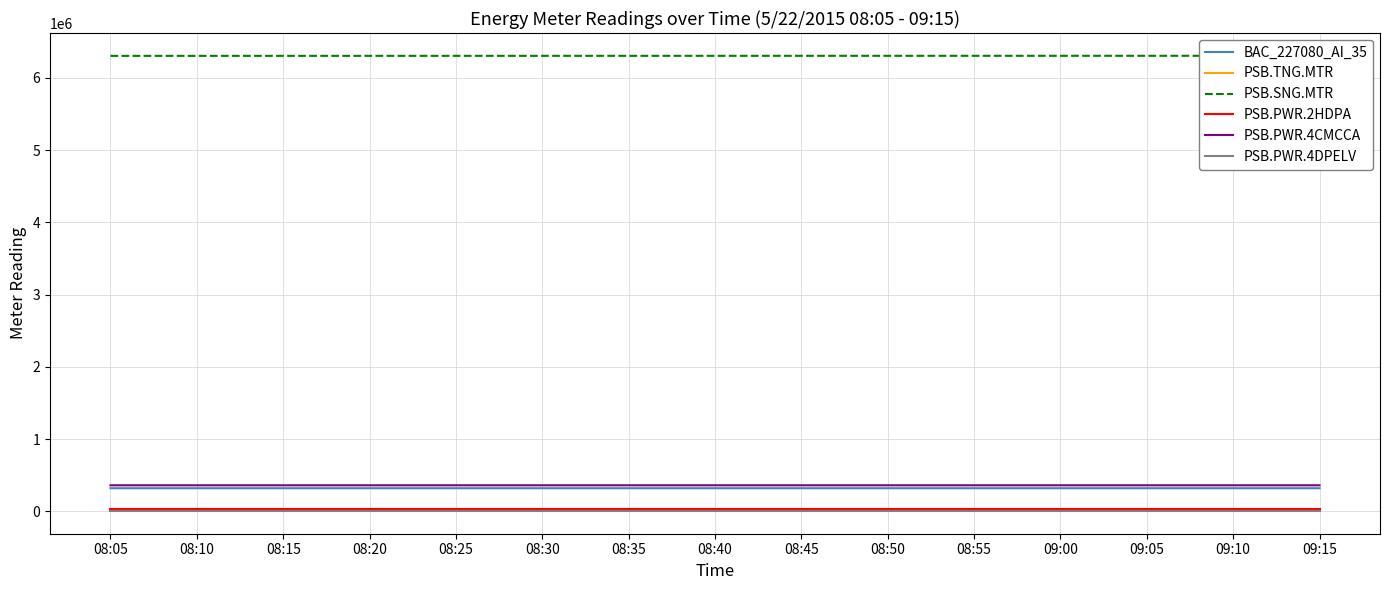

Which label corresponds to the smallest value in the chart?

08:05